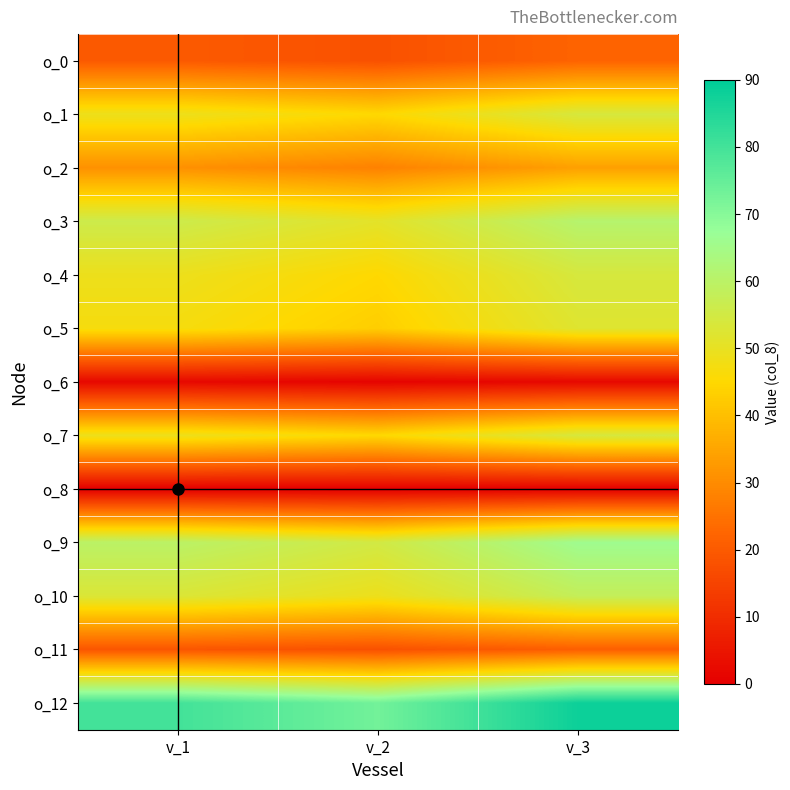

Reading left to right, transcribe all the data shown in this chart.

o_0: v_1=20	v_2=18	v_3=22
o_1: v_1=49	v_2=45	v_3=54
o_2: v_1=31	v_2=28	v_3=34
o_3: v_1=56	v_2=51	v_3=61
o_4: v_1=49	v_2=45	v_3=54
o_5: v_1=47	v_2=43	v_3=52
o_6: v_1=2	v_2=1	v_3=2
o_7: v_1=49	v_2=45	v_3=54
o_8: v_1=0	v_2=0	v_3=0
o_9: v_1=60	v_2=55	v_3=66
o_10: v_1=53	v_2=49	v_3=58
o_11: v_1=19	v_2=18	v_3=21
o_12: v_1=80	v_2=73	v_3=88